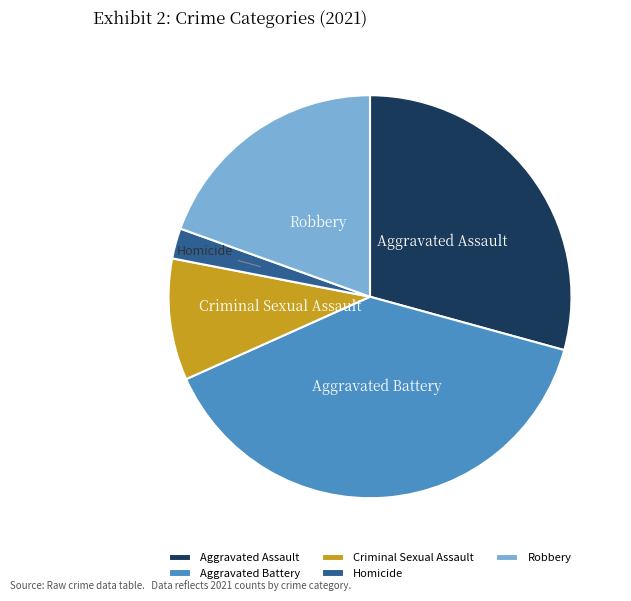

Do Aggravated Assault and Aggravated Battery together represent more than half of the pie?

Yes